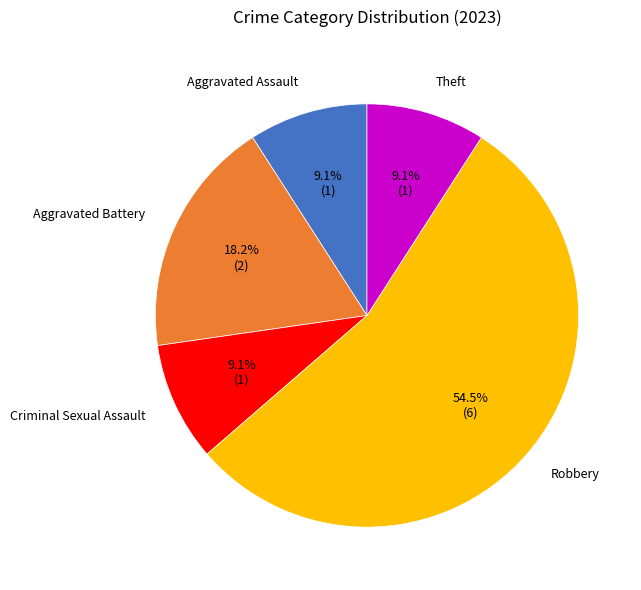

True or false: Aggravated Battery accounts for 18% of the total.

True